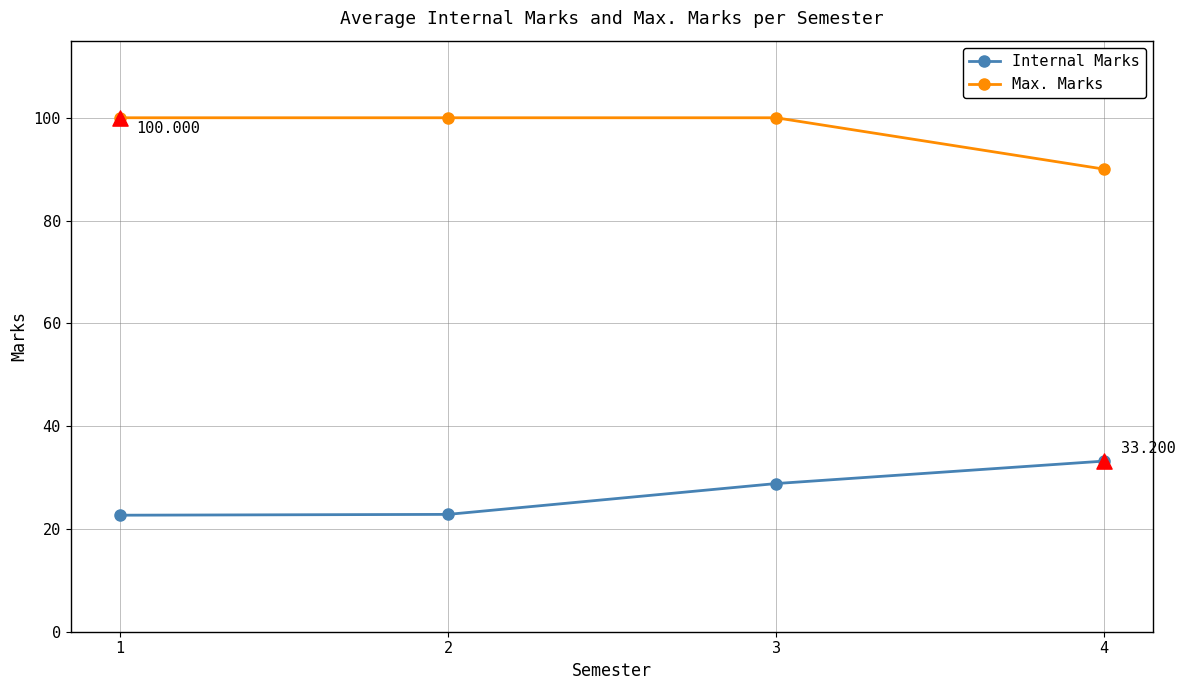

Rank the series by their maximum value, from highest to lowest.

Max. Marks, Internal Marks